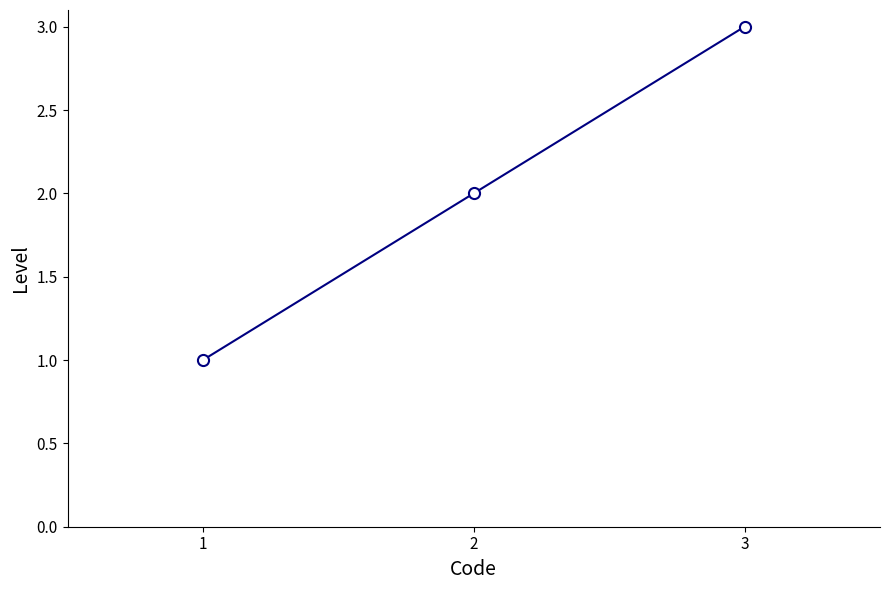

Is this an area chart (filled region under the line)?

No